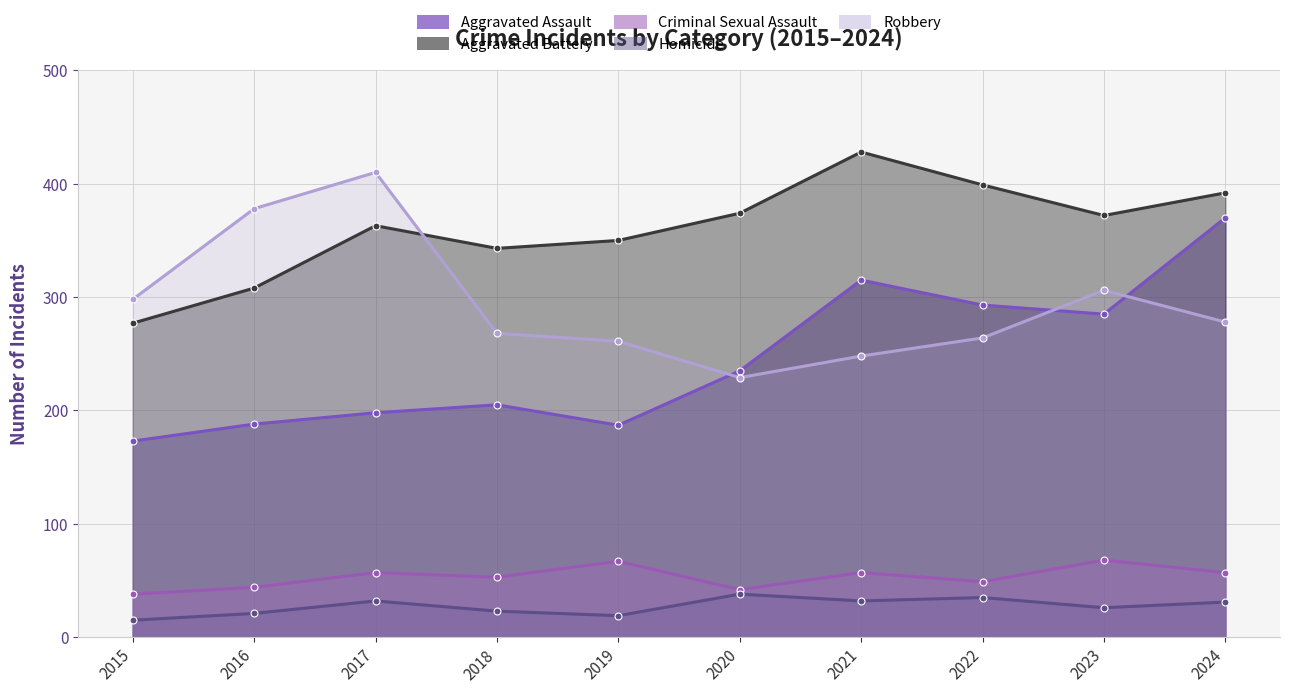

True or false: Homicide has more than 2 interior local peaks.

True